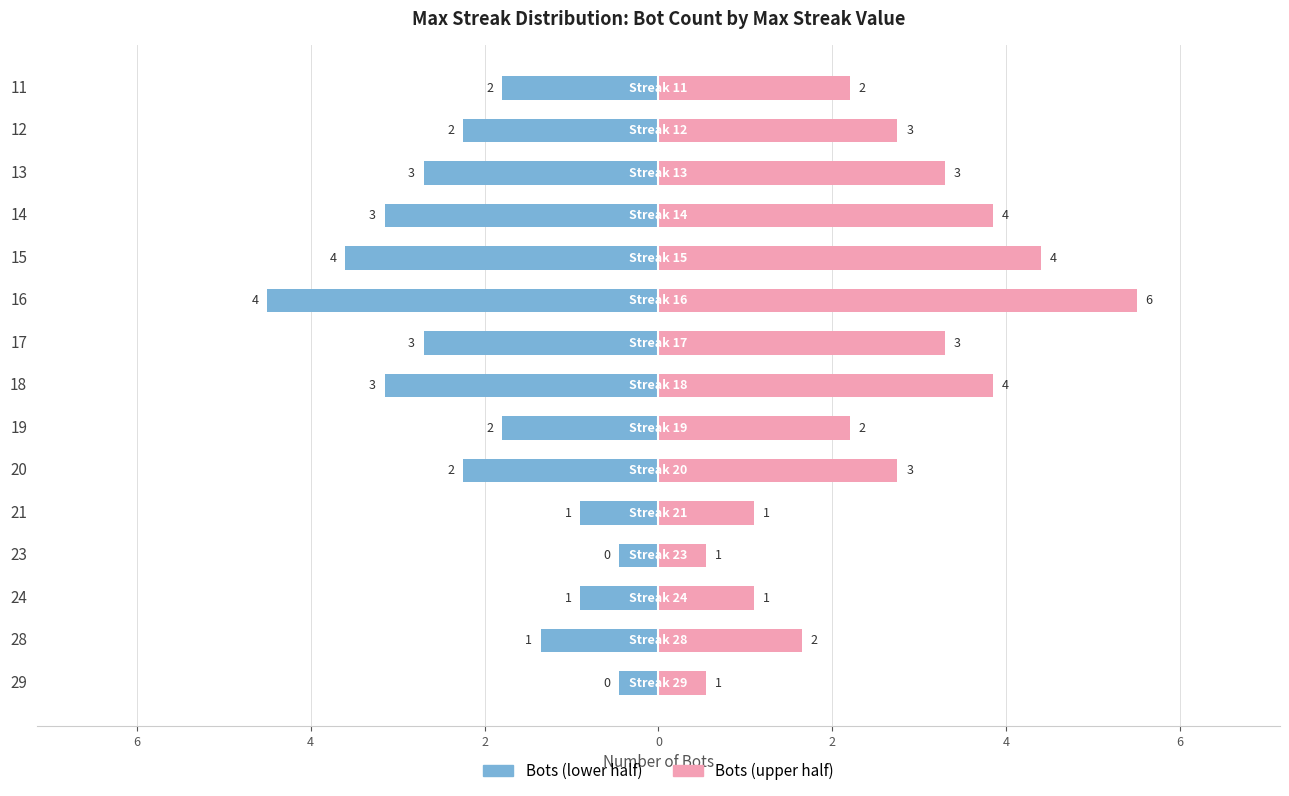

What is the average value of the Bots (upper half) series?

2.6